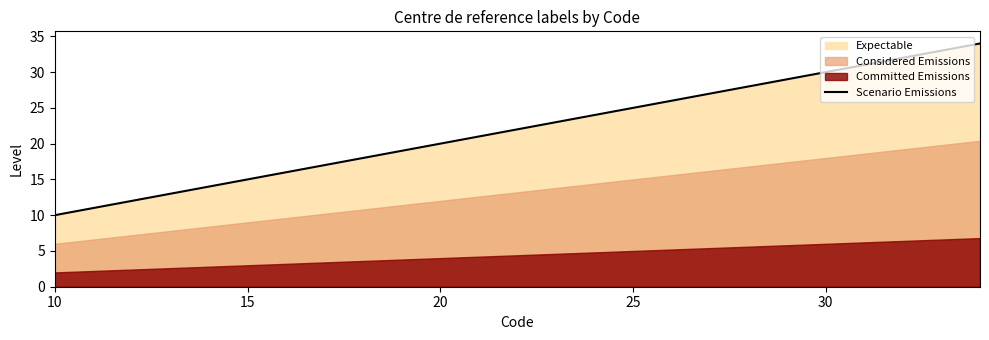

The Scenario Emissions series shows 15 at 15. True or false?

True